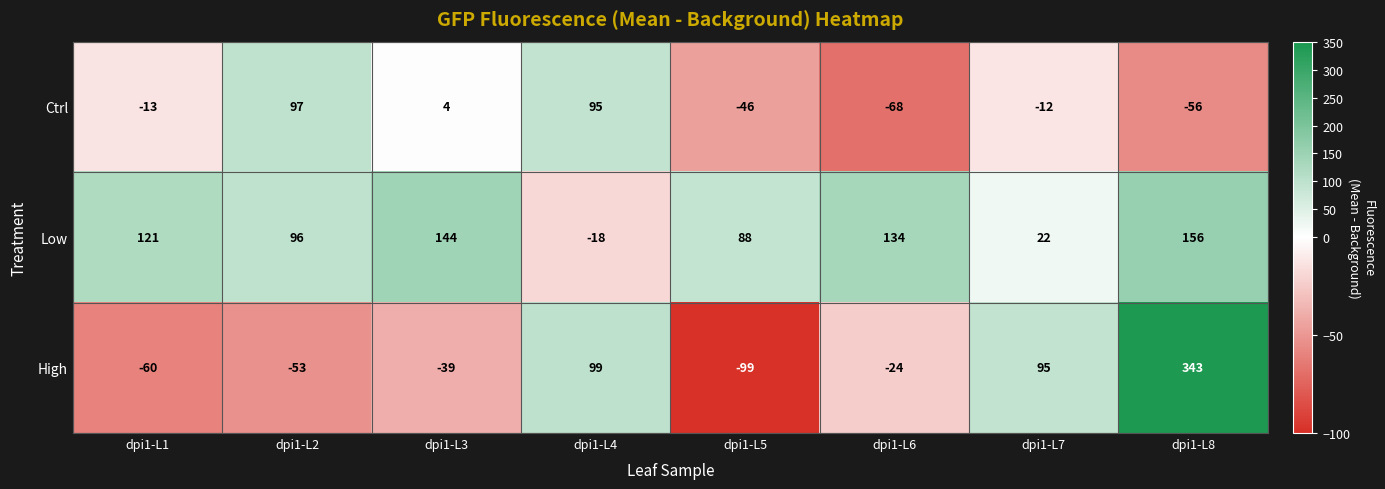

The value of Ctrl at dpi1-L8 is -56. True or false?

True